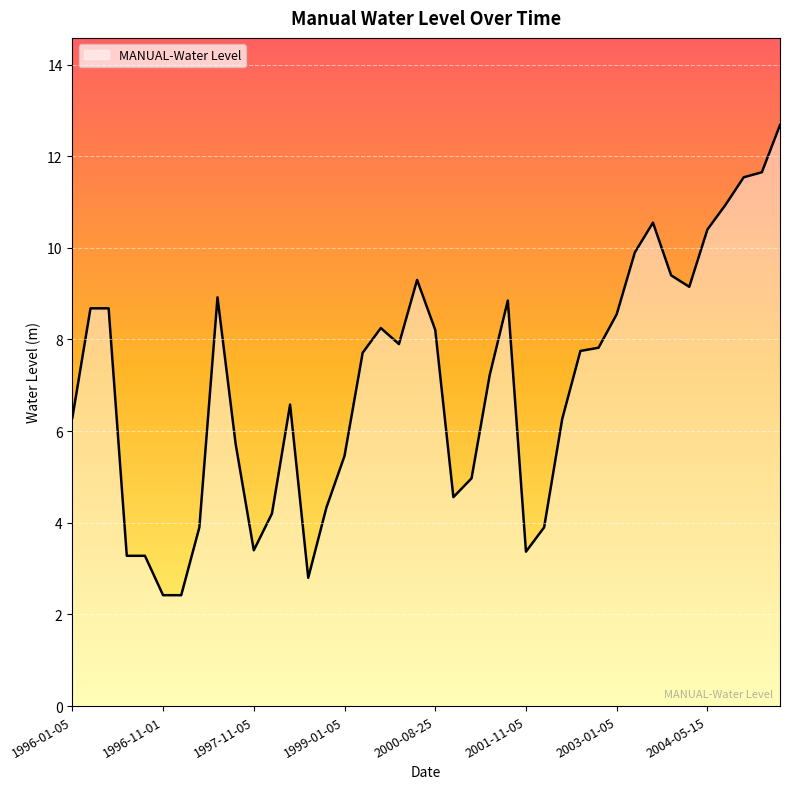

What is the smallest value displayed?

2.4